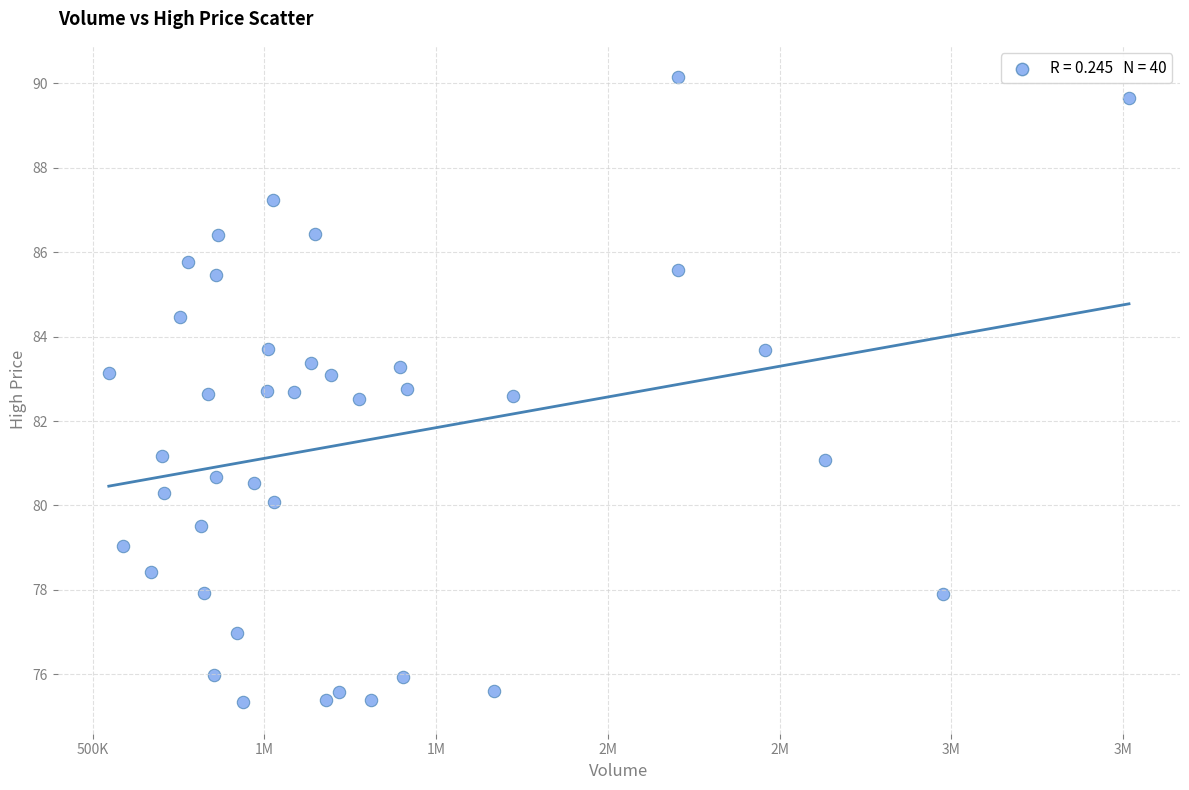

What is the range of Y values (max minus min)?

14.8